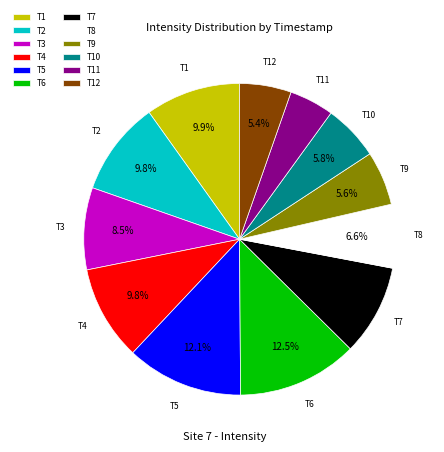

Do T11 and T3 together represent more than half of the pie?

No